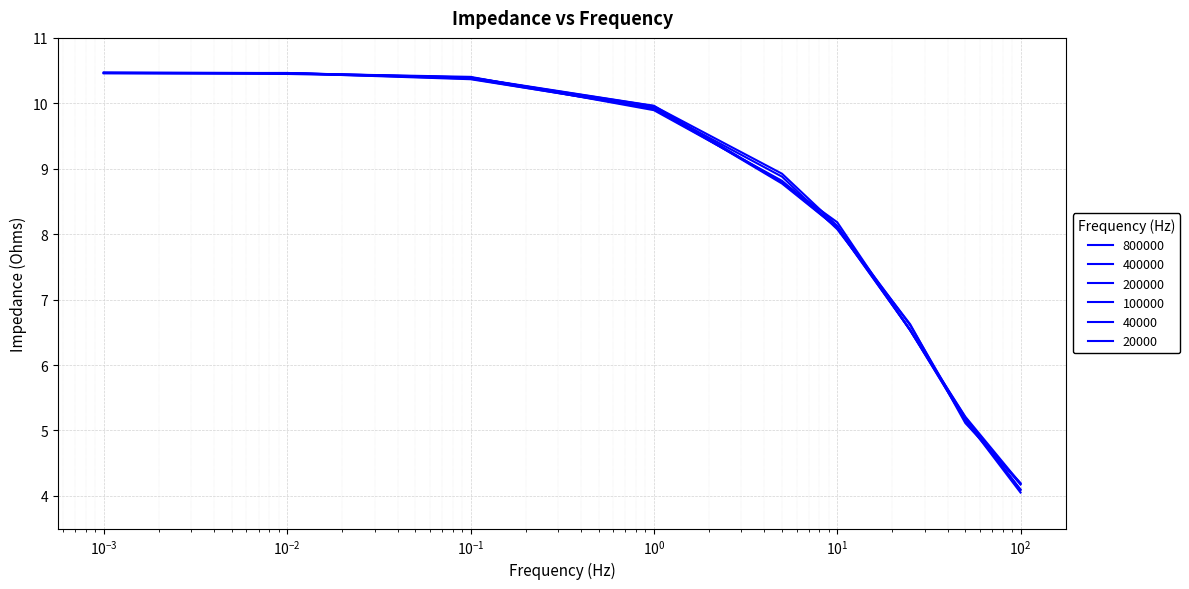

What is the sum of all 200000 values?

74.0